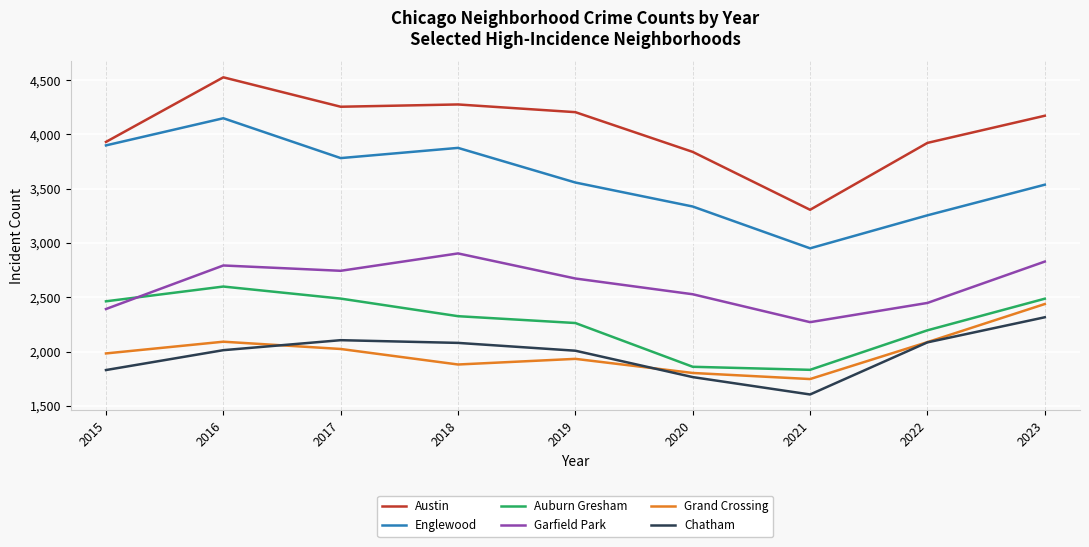

The value of Austin at 2023 is 4172. True or false?

True